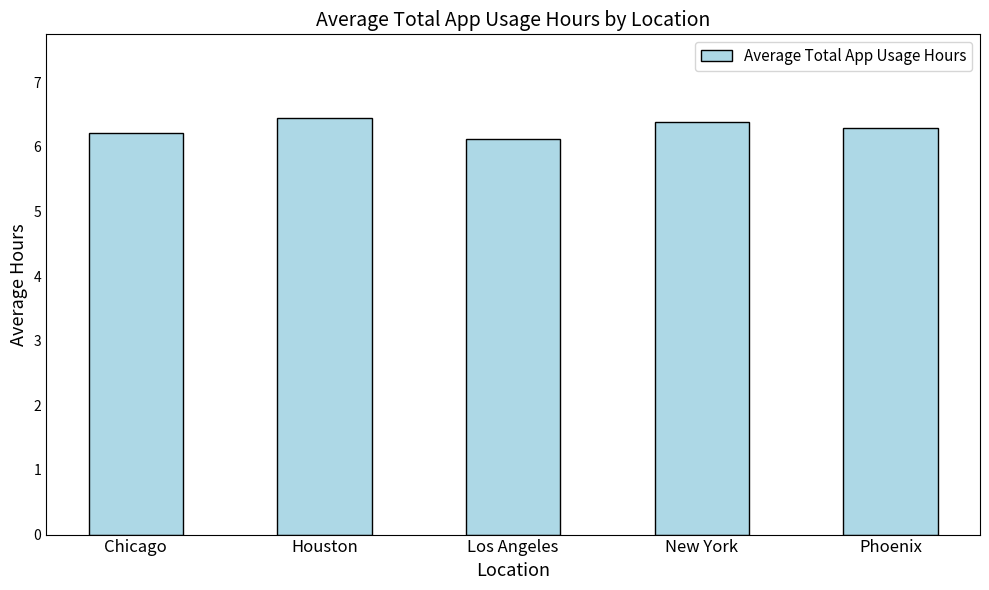

What is the change in value from Los Angeles to New York?

+0.3